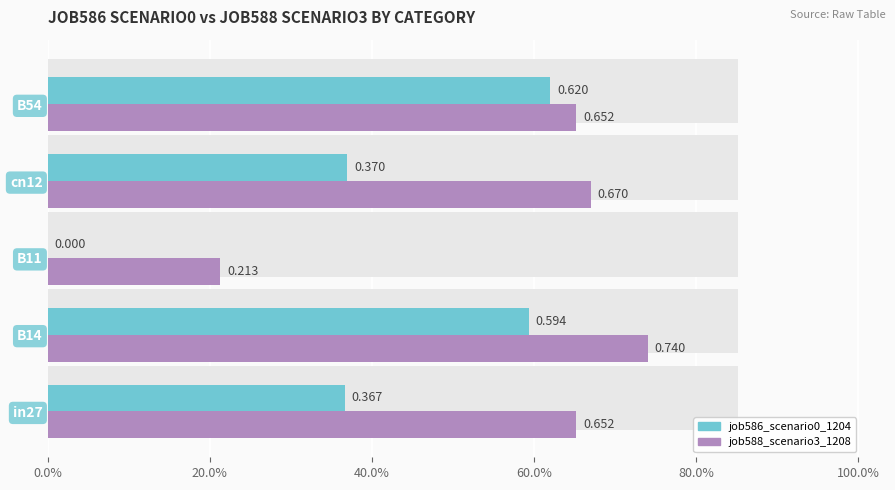

At how many categories does at least one series exceed 0?

5